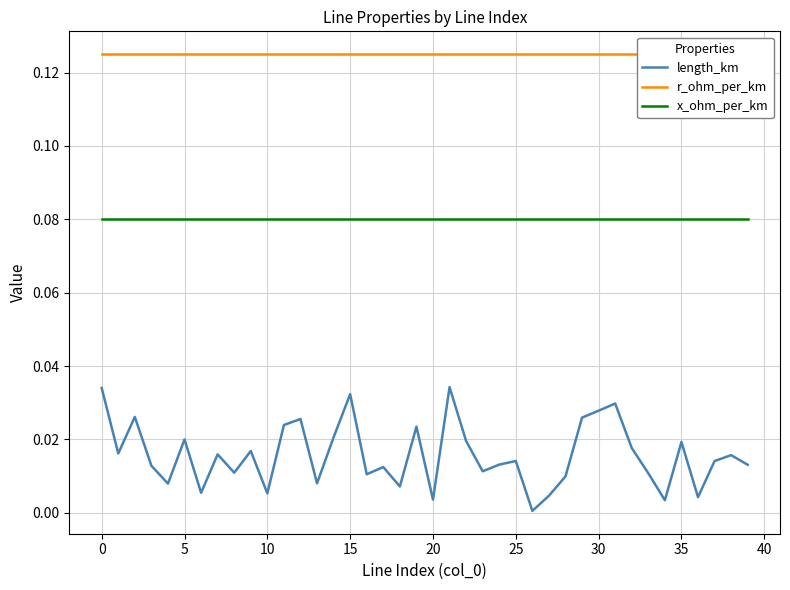

How many data points does each series have?

40